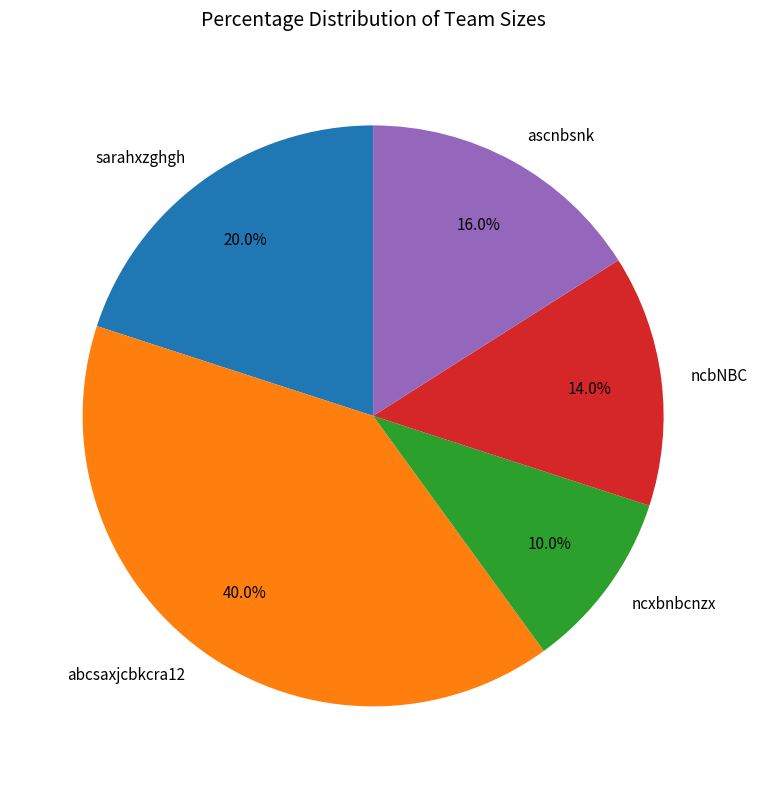

Is the sum of ascnbsnk and ncxbnbcnzx greater than half?

No